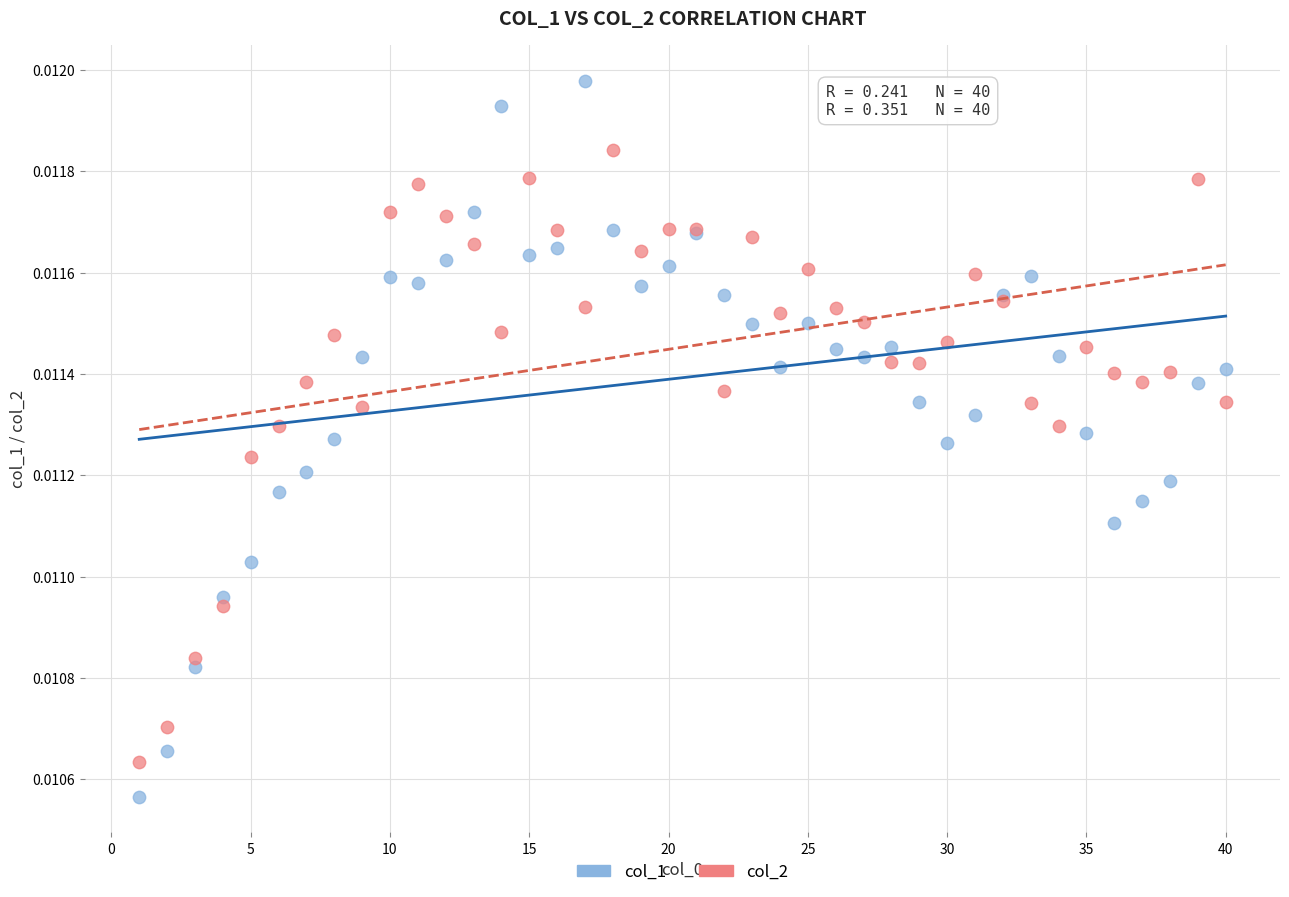

Which series reaches the minimum Y coordinate?

col_1